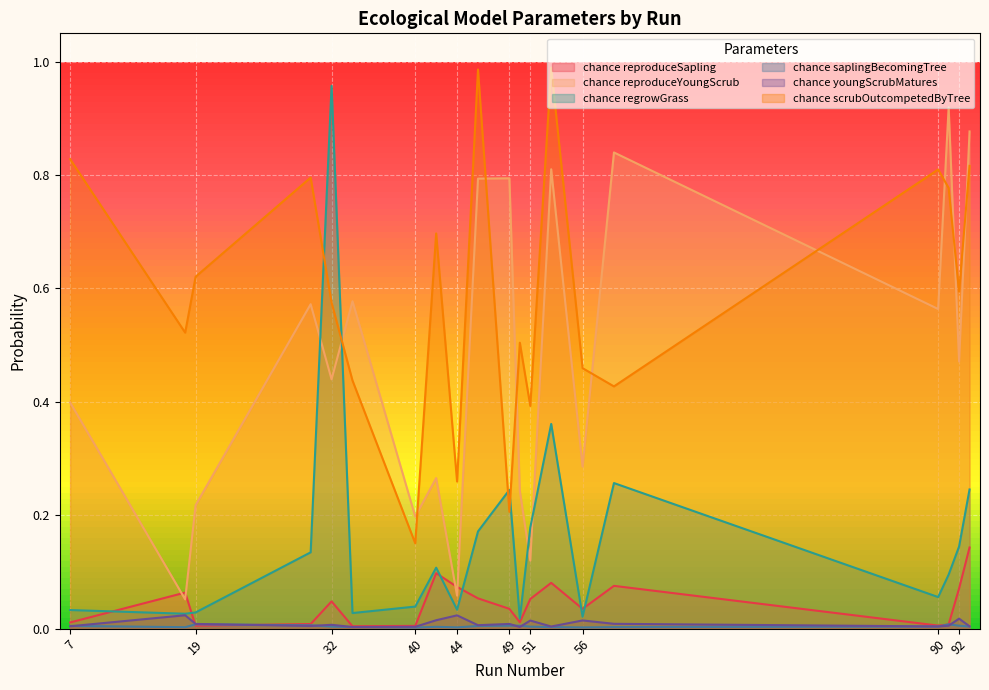

Which series has the largest range (max minus min)?

chance regrowGrass